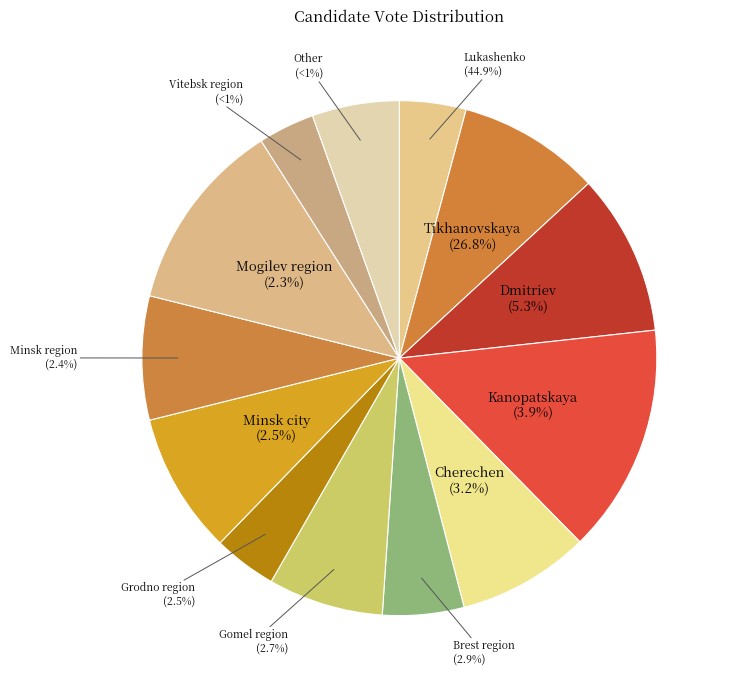

Is it true that region_minsk is 9% of the pie?

True